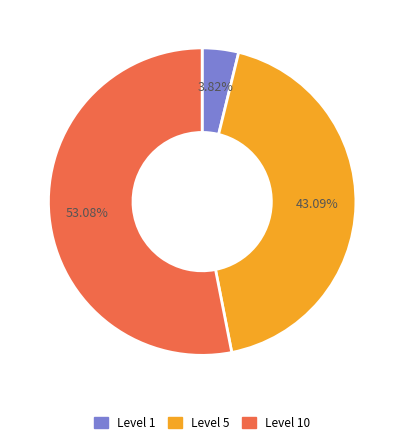

How many segments does this pie chart have?

3